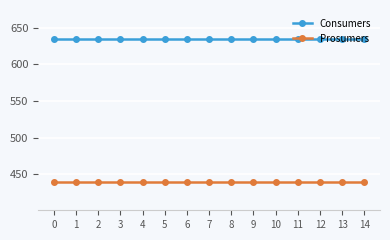

What are all the series names shown in the legend?

Consumers, Prosumers